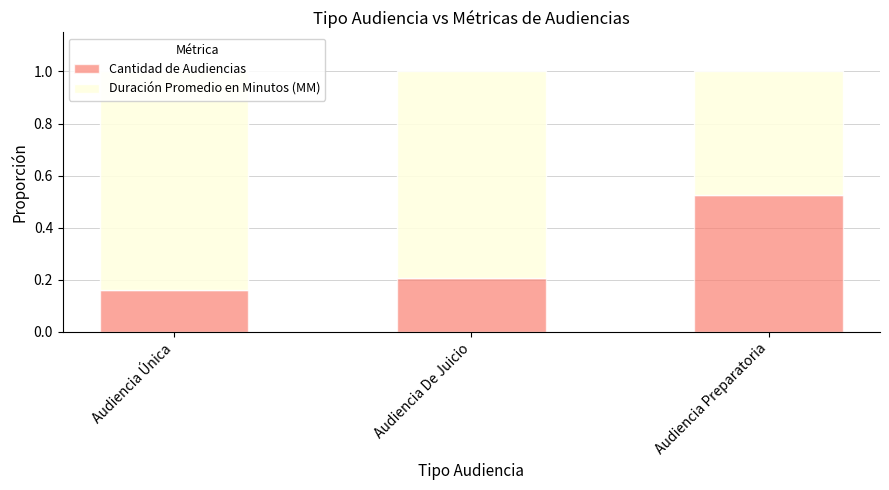

Where is Cantidad de Audiencias nearest to the value 0?

Audiencia Única